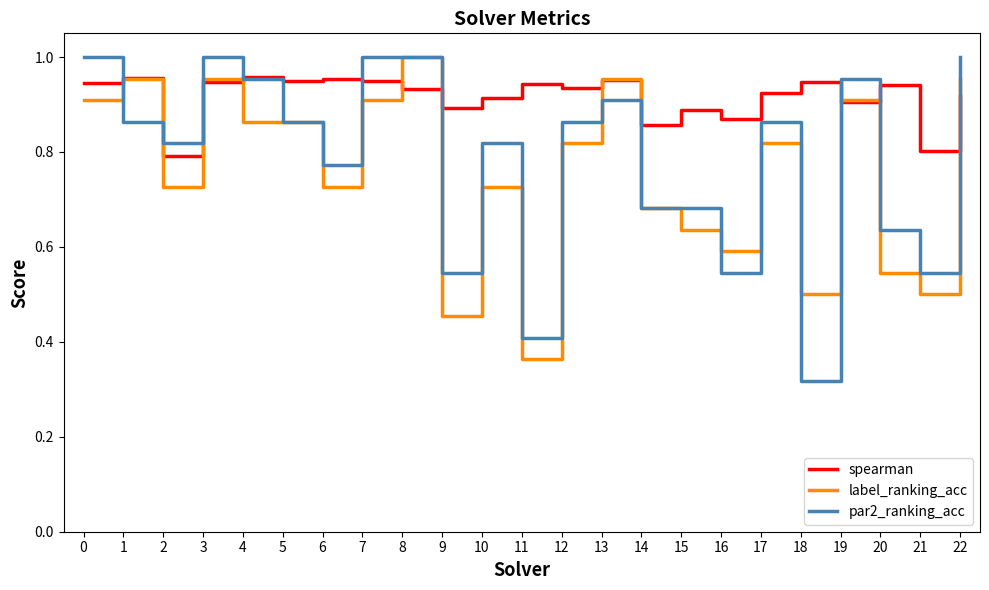

What is the sum of the par2_ranking_acc values at 17 and 3?

1.9